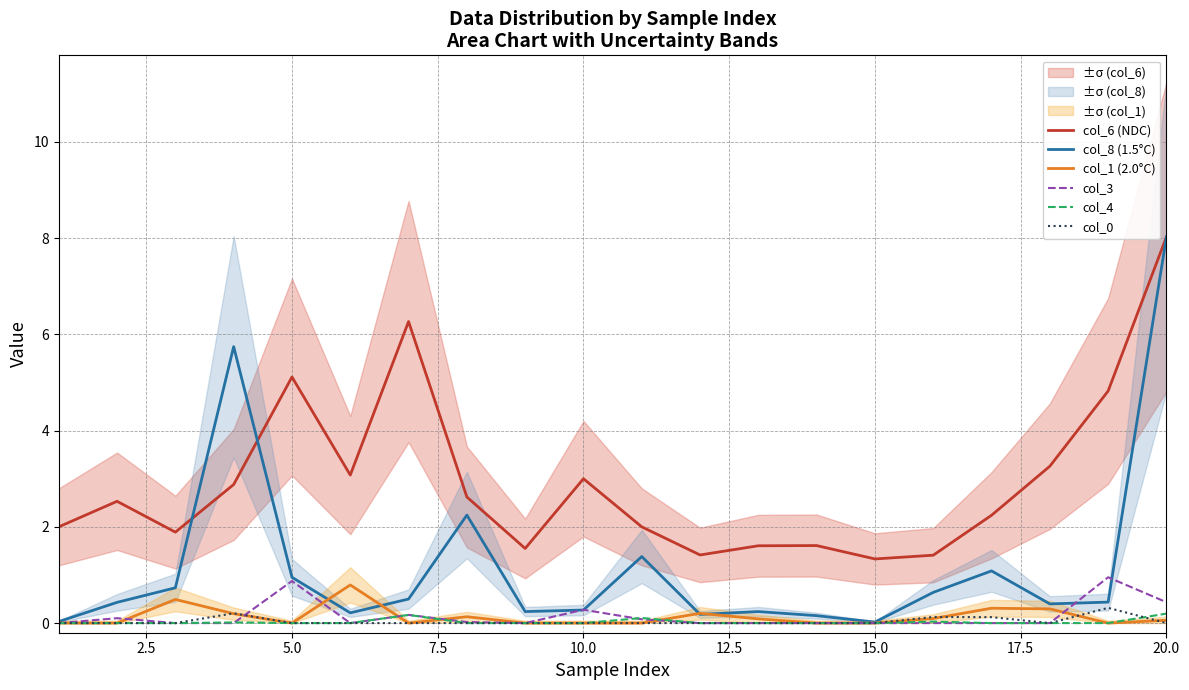

Which category has the highest value in the col_6 (NDC) series?

20.0